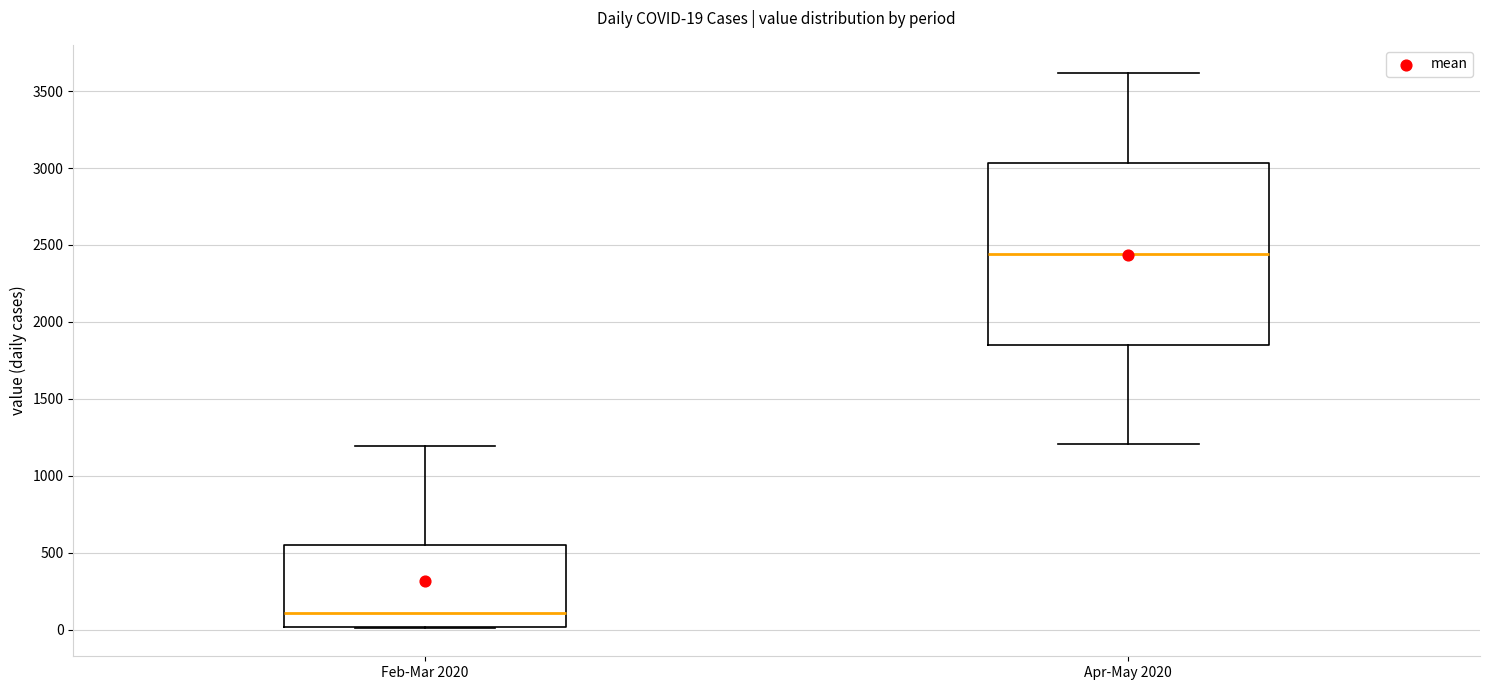

Comparing the boxes themselves (not the whiskers), which one is the tallest?

Apr-May 2020